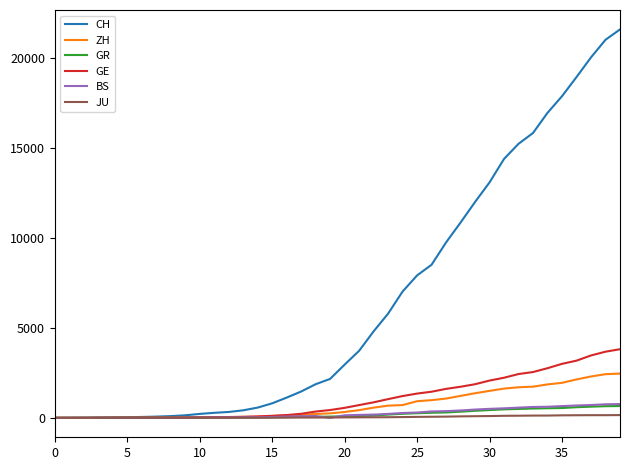

What is the maximum value shown in the chart?

21593